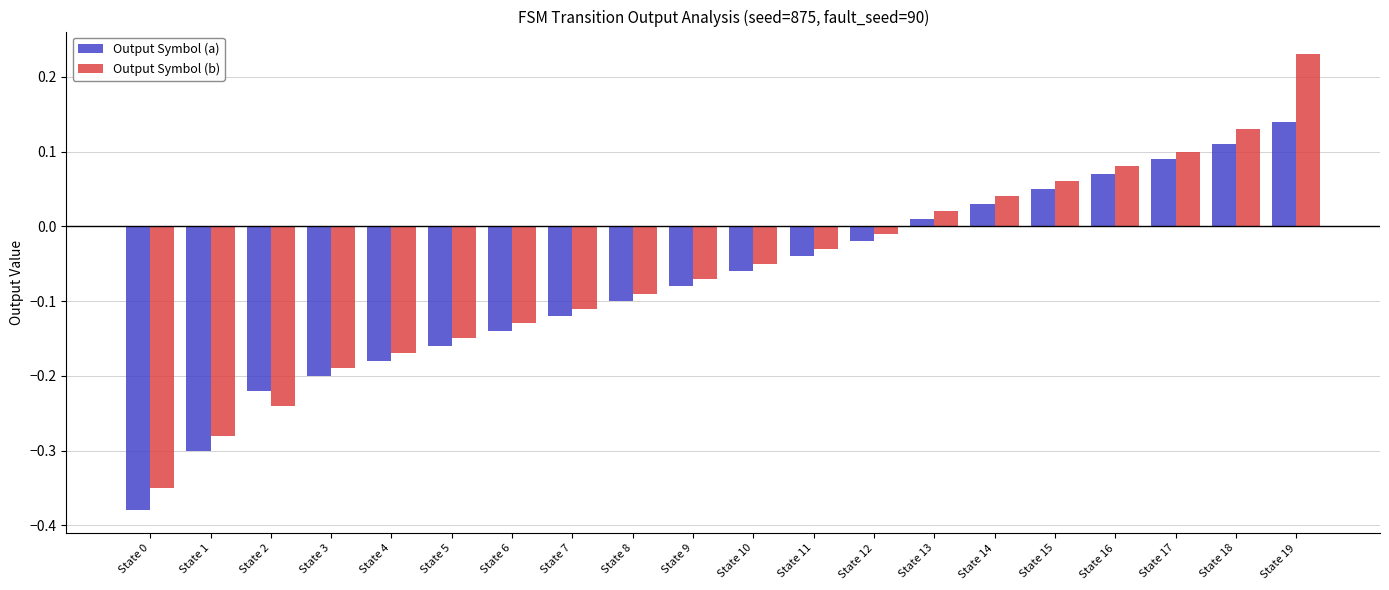

At how many categories does at least one series exceed 0?

7